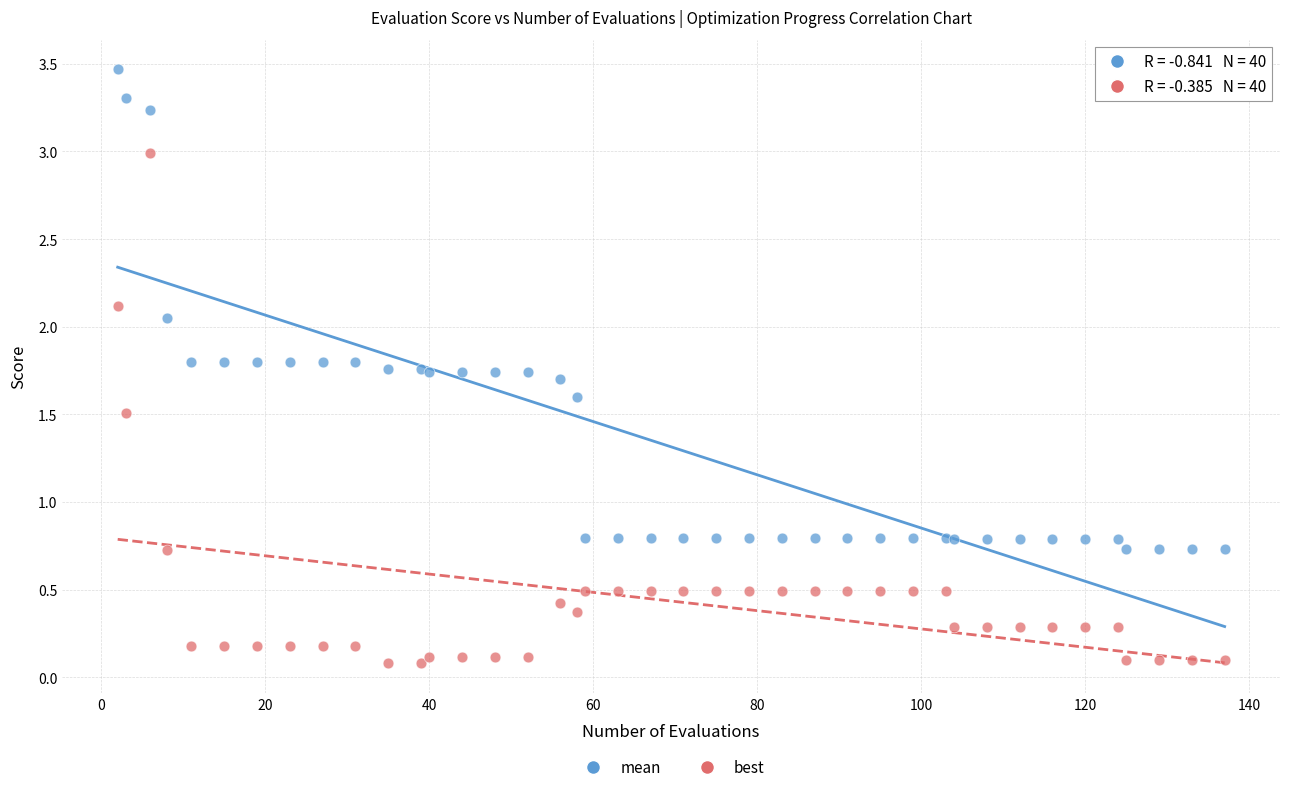

What are all the series names shown in the legend?

mean, best